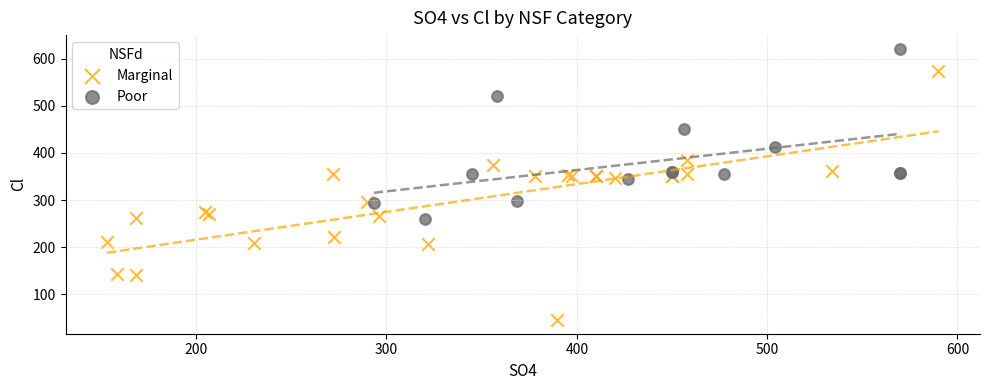

What are all the series names shown in the legend?

Marginal, Poor